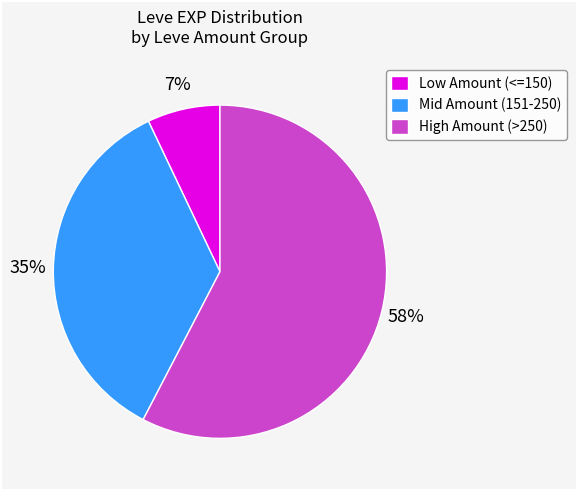

How many segments does this pie chart have?

3